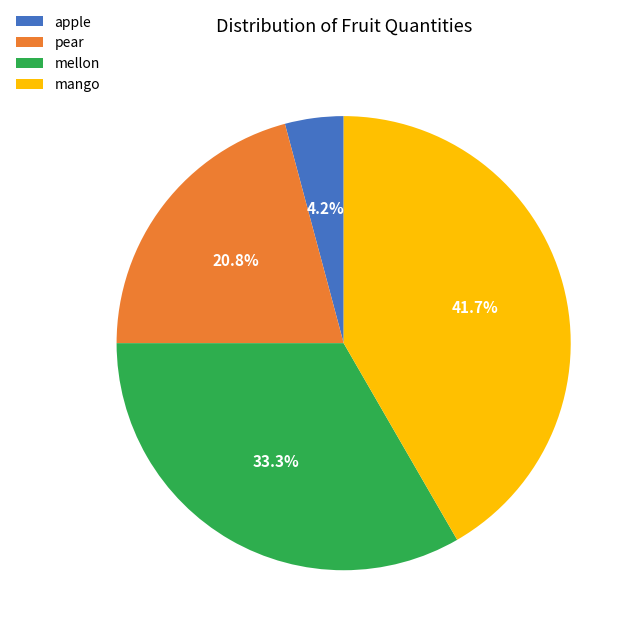

To the nearest percent, what is the difference between the apple and pear slice percentages?

17%